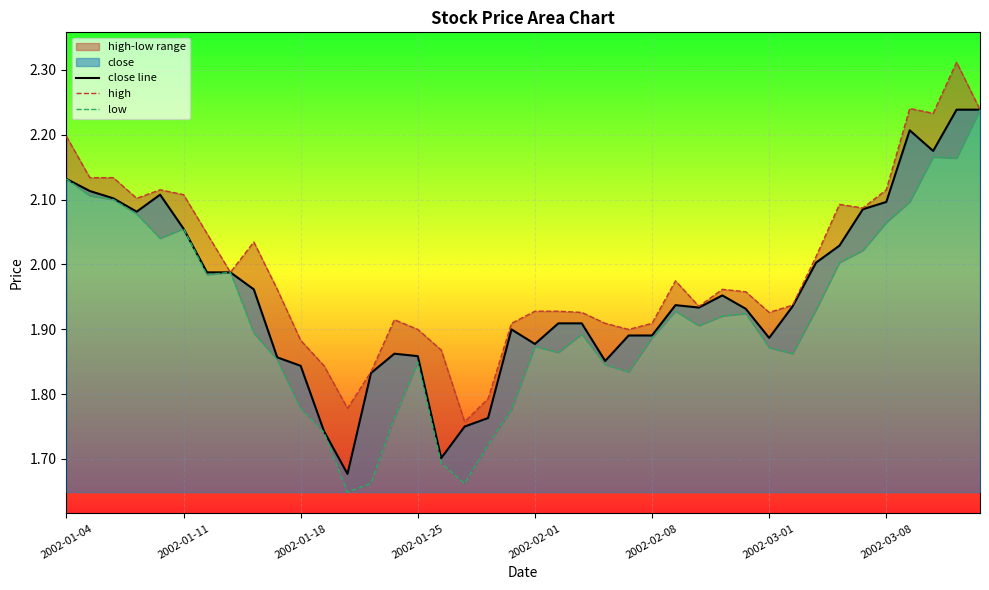

True or false: high has more than 0 interior local peaks.

True